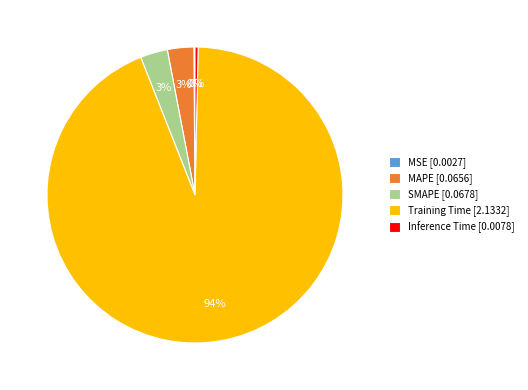

Is there a majority slice in this chart?

Yes